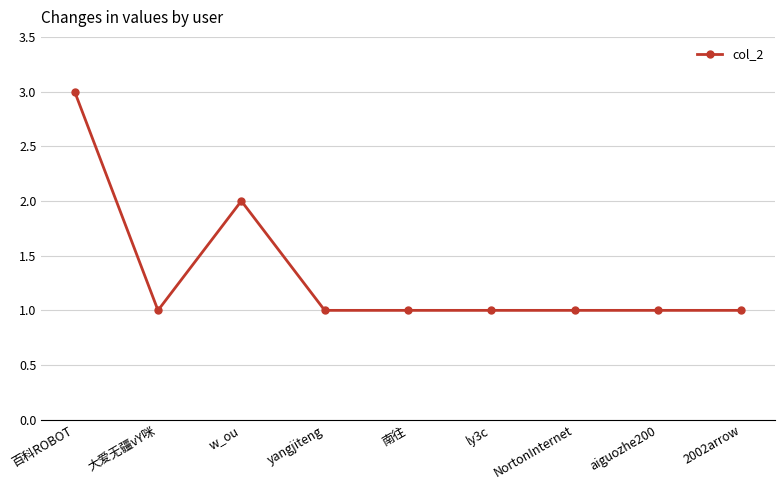

What is the maximum value shown in the chart?

3